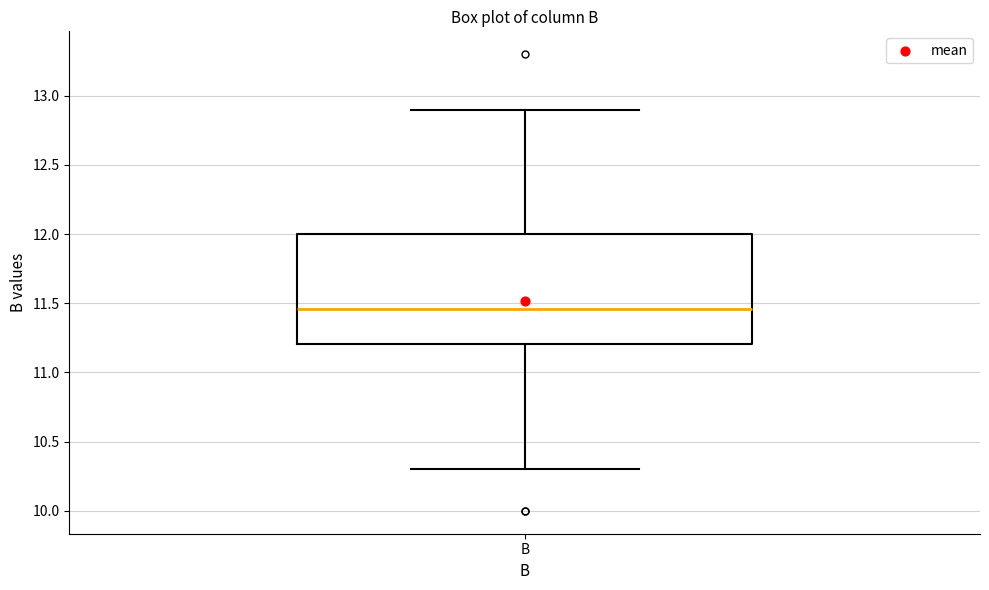

Transcribe this box plot: give where the median line is, the range the box spans, and where the two whiskers end, as read against the y-axis. The values are not printed on the chart, so give them approximately, as read against the axis.

median 11.45, box 11.20 to 12.00, whiskers 10.30 to 12.90